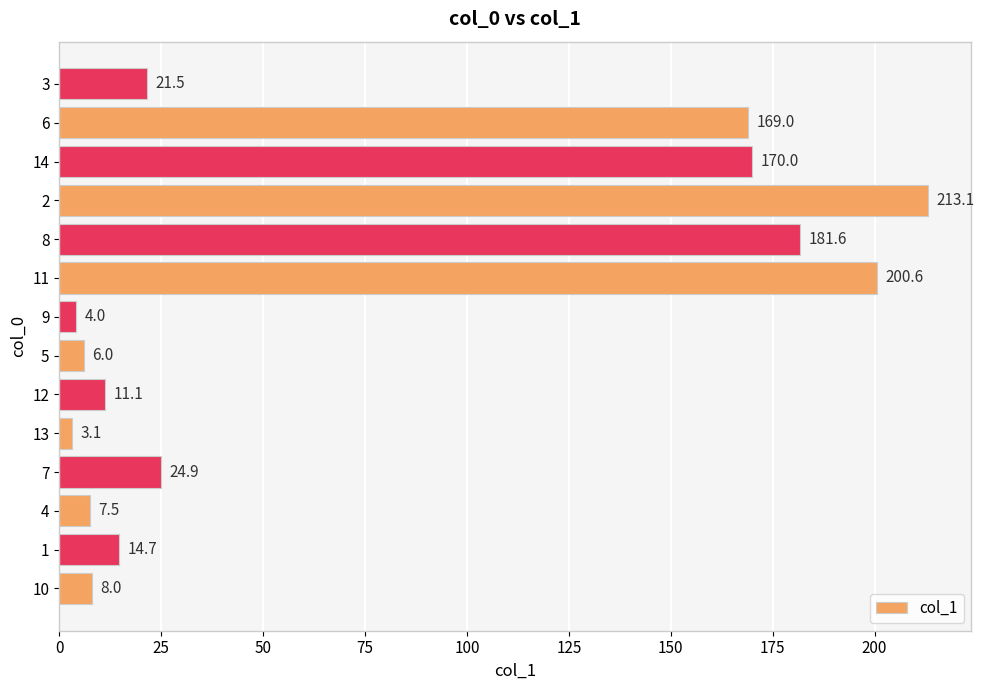

Reading bottom to top, list all the values displayed in this chart.

10=8.0	1=14.7	4=7.5	7=24.9	13=3.1	12=11.1	5=6.0	9=4.0	11=200.6	8=181.6	2=213.1	14=170.0	6=169.0	3=21.5